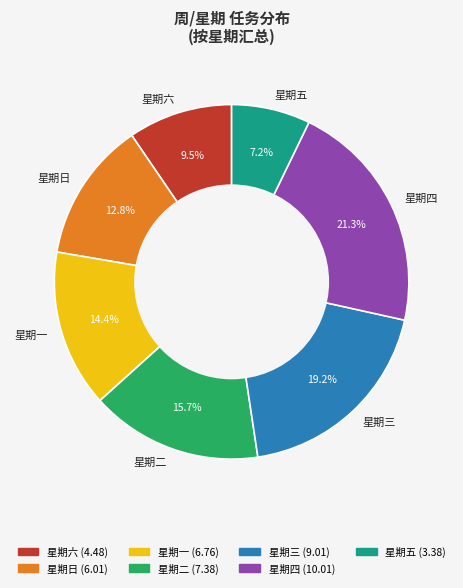

To the nearest percent, what portion does 星期四 represent?

21%